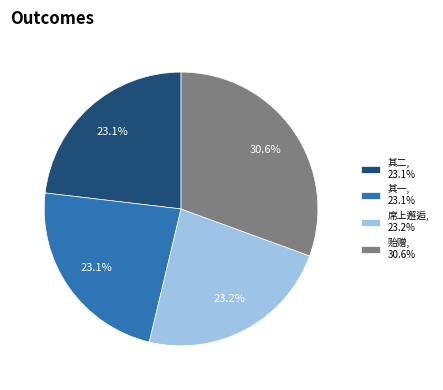

Does any single category account for the majority?

No